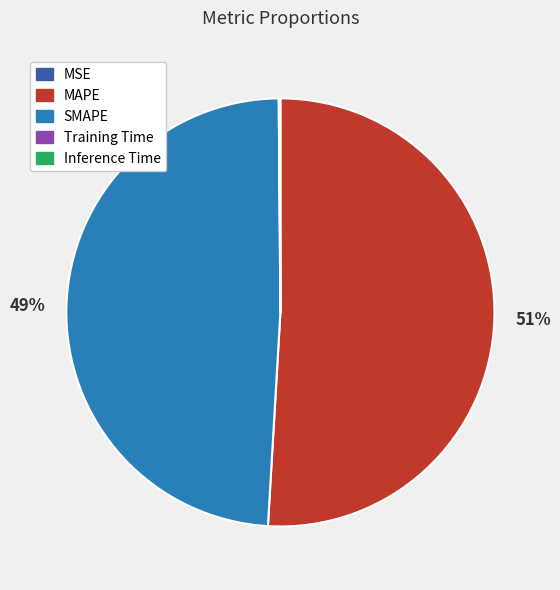

To the nearest percent, what percentage of the pie is SMAPE?

49%